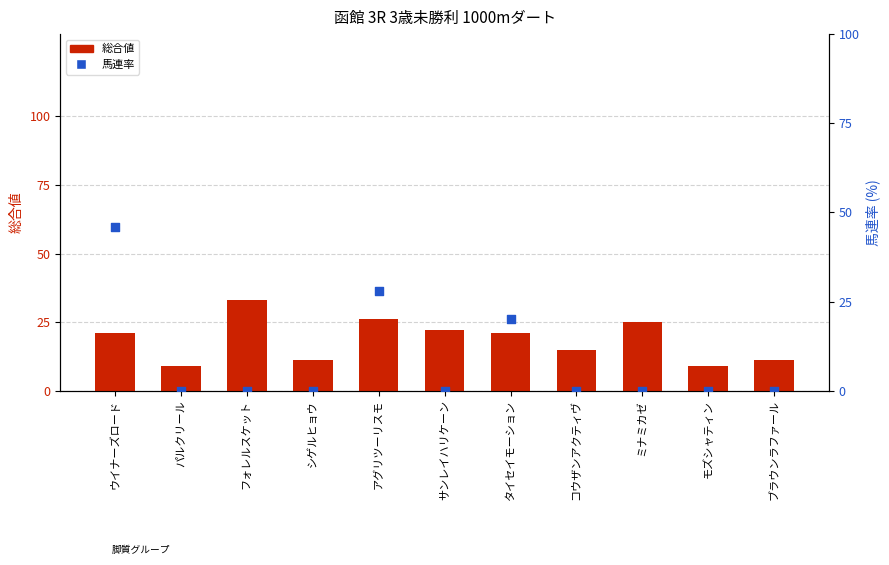

Which series contains the highest Y value?

馬連率